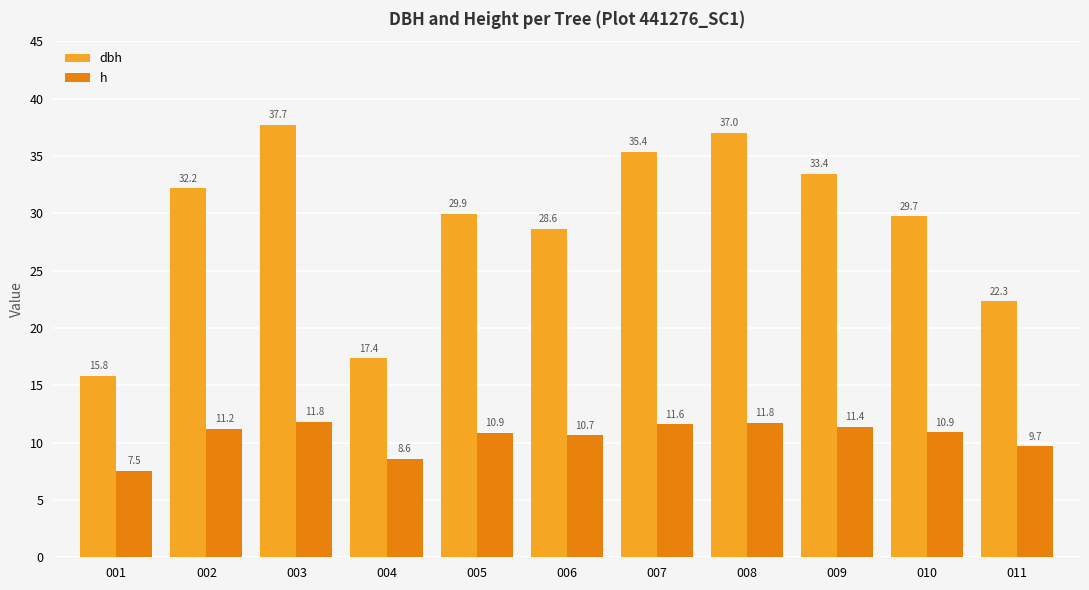

Rank the series at 003 from lowest to highest value.

h, dbh